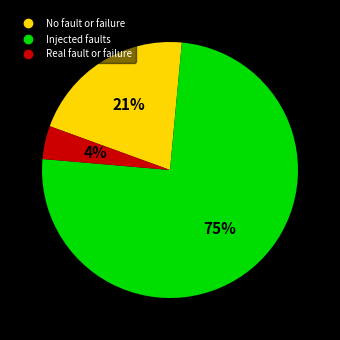

How many segments does this pie chart have?

3